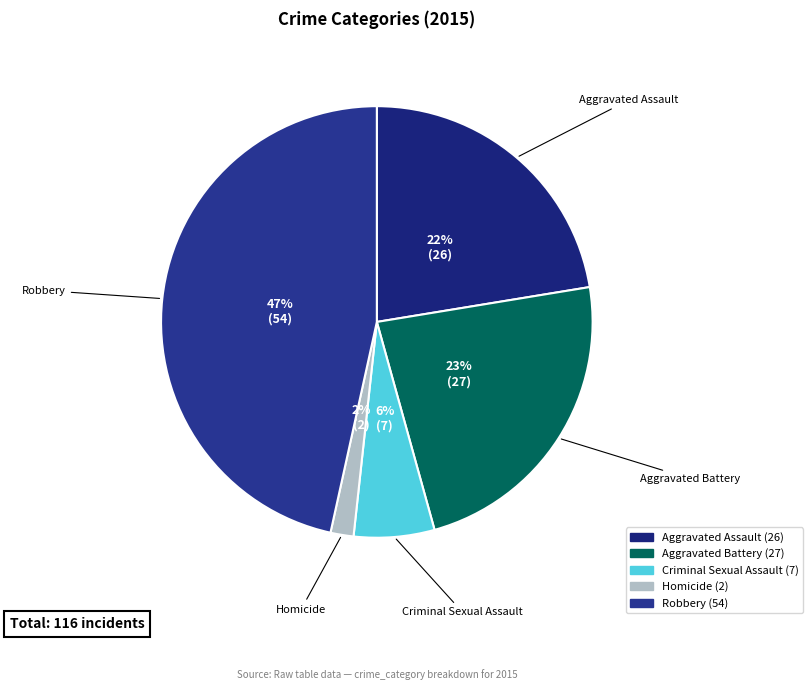

Is it true that Aggravated Assault is 22% of the pie?

True